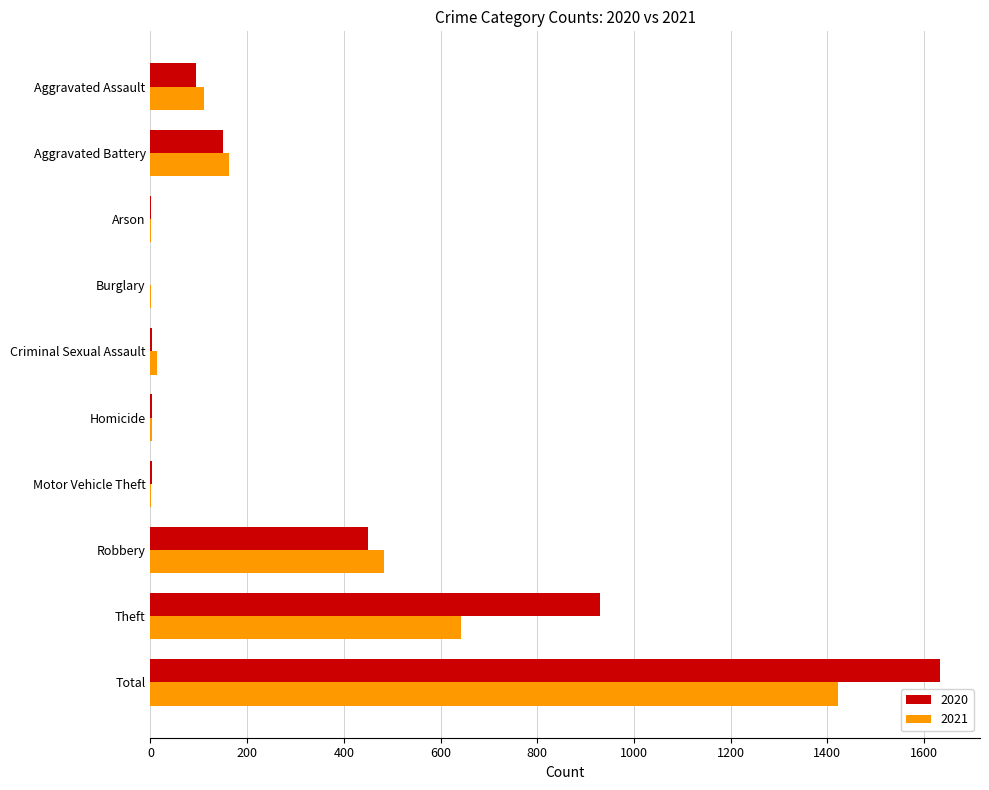

What are all the series names shown in the legend?

2020, 2021